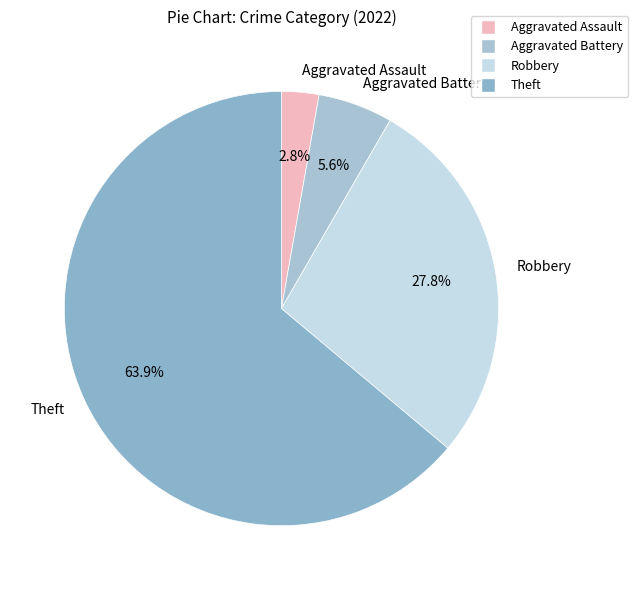

Is it true that Aggravated Assault is 9% of the pie?

False